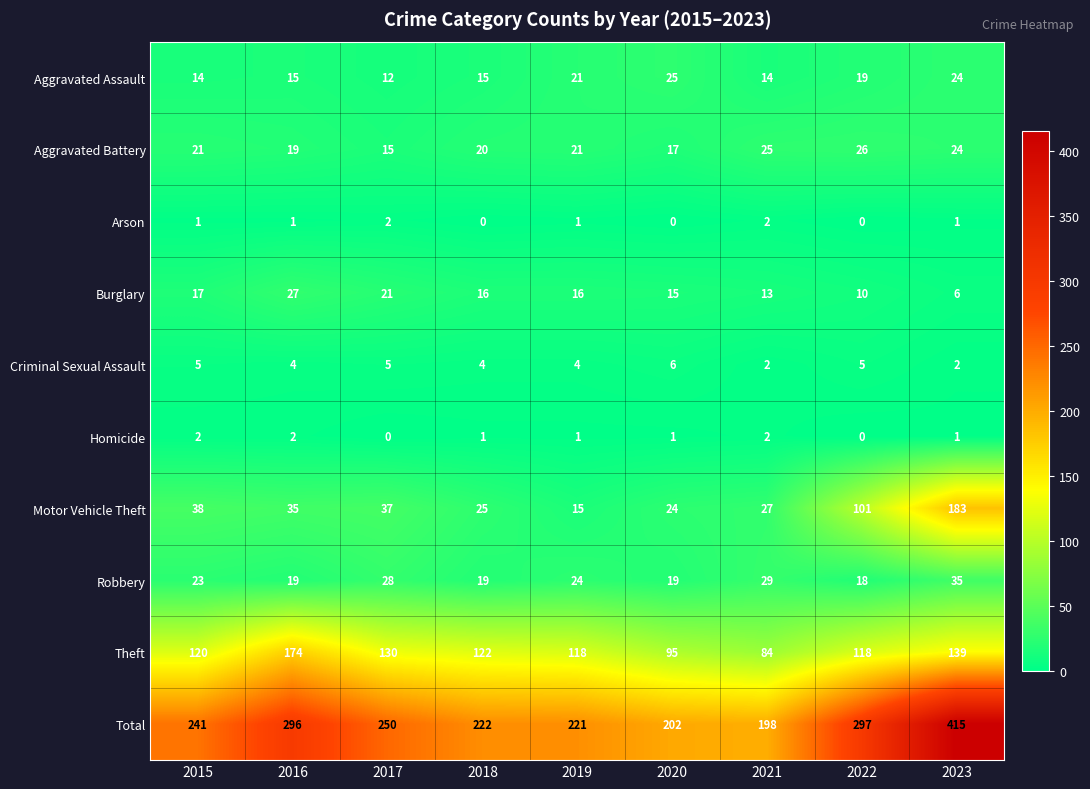

At which category is the sum across all series the highest?

2023